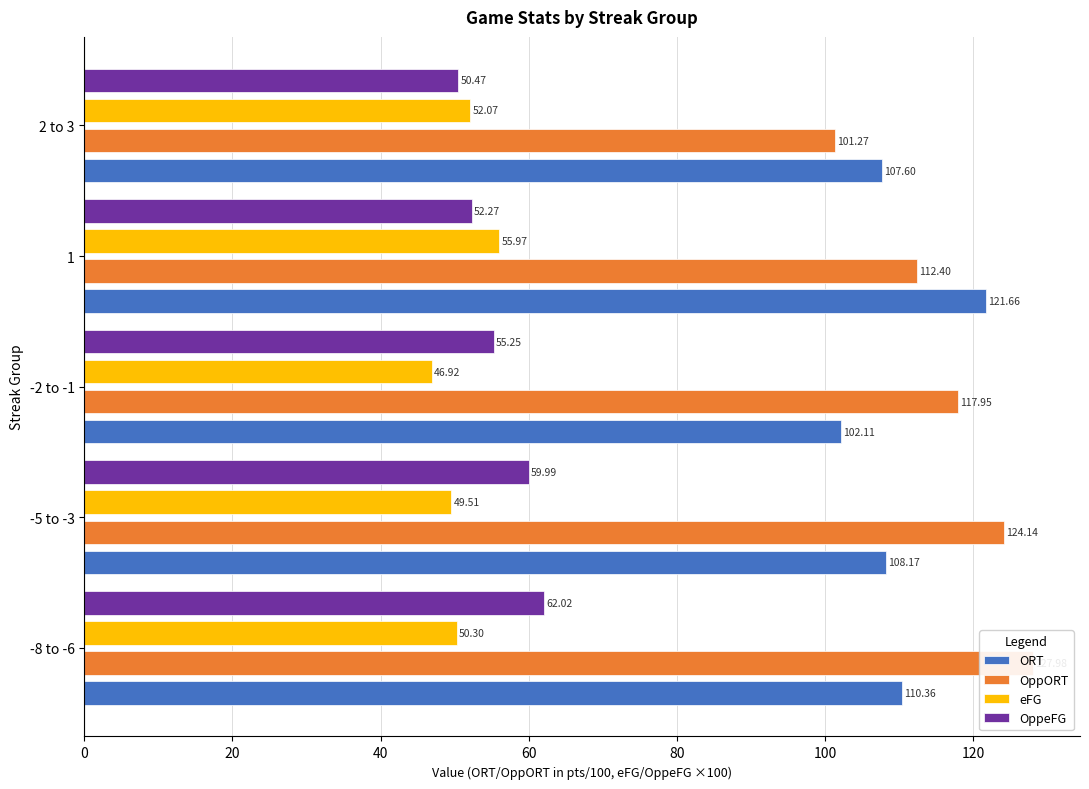

How many categories are shown in the chart?

5